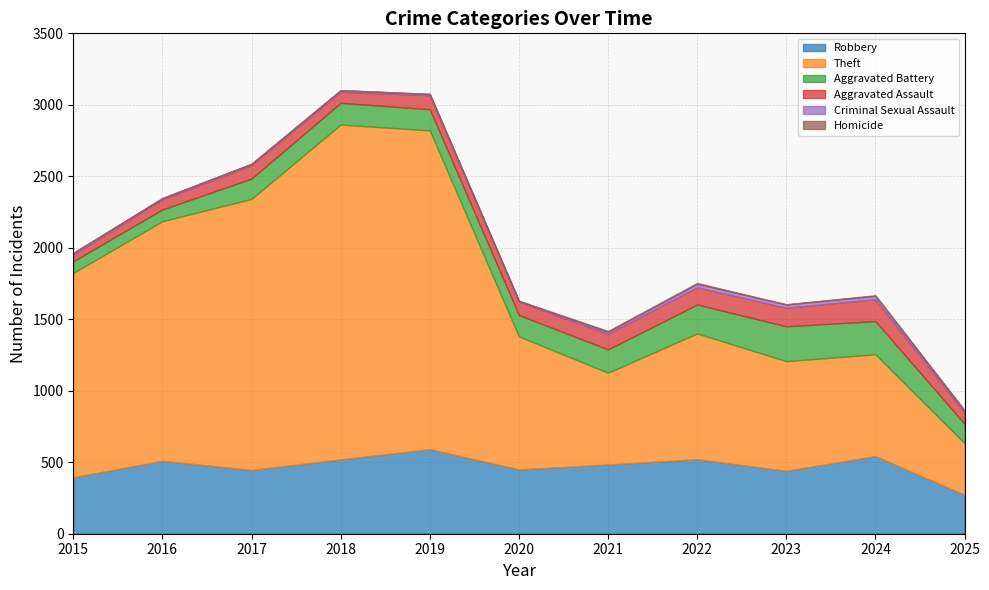

What are all the series names shown in the legend?

Robbery, Theft, Aggravated Battery, Aggravated Assault, Criminal Sexual Assault, Homicide